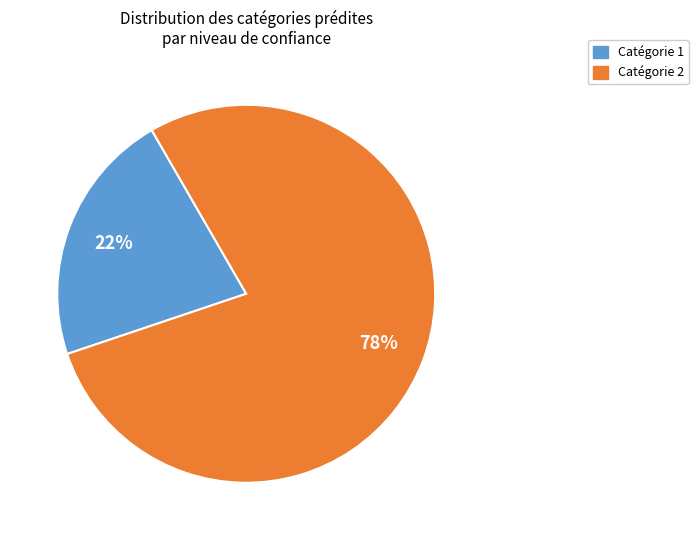

How many slices are in this pie chart?

2